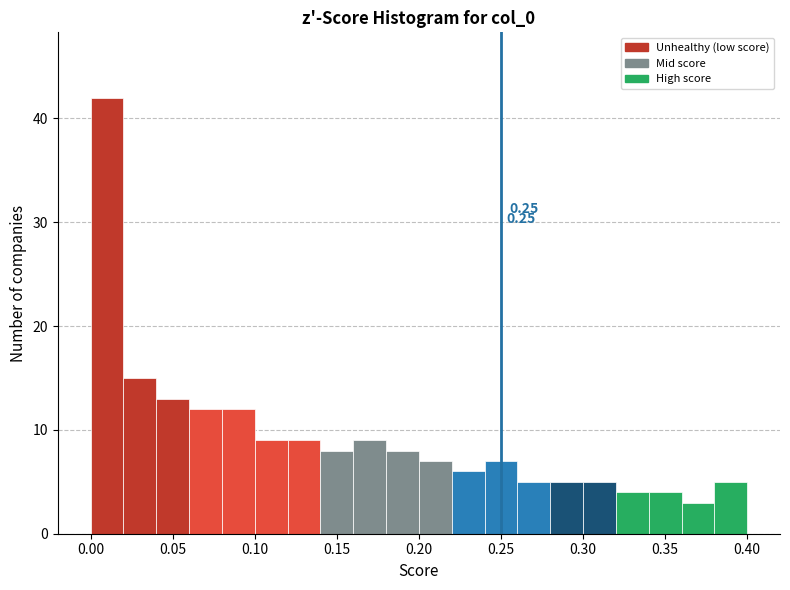

Over which range of the x-axis is the bar tallest?

0.00 to 0.02